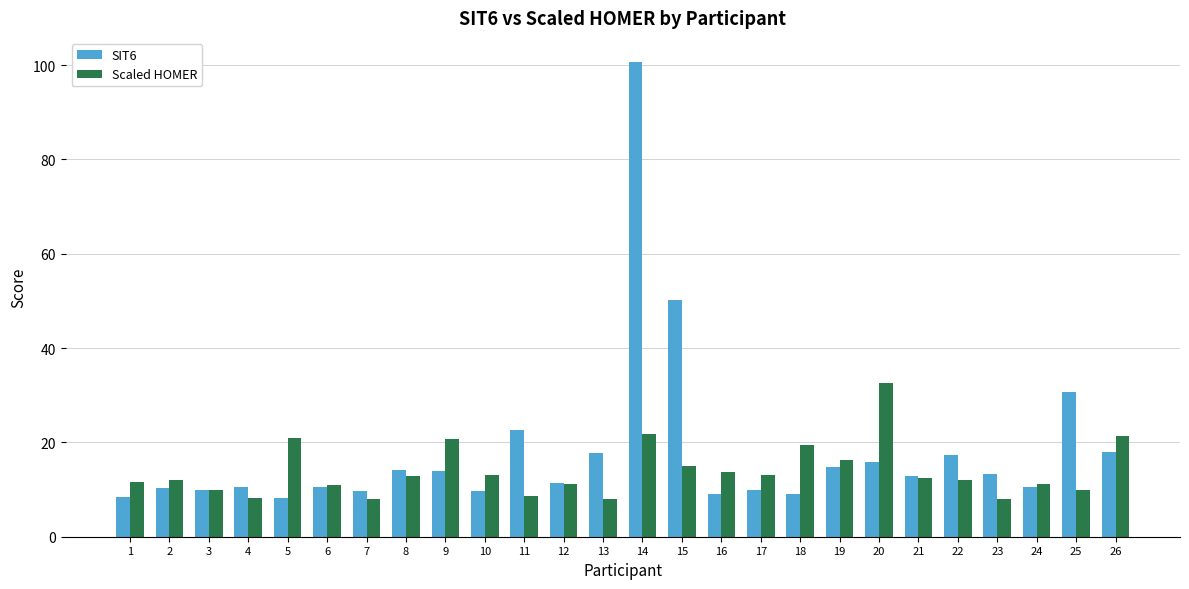

List the series in order of their peak value, lowest first.

Scaled HOMER, SIT6